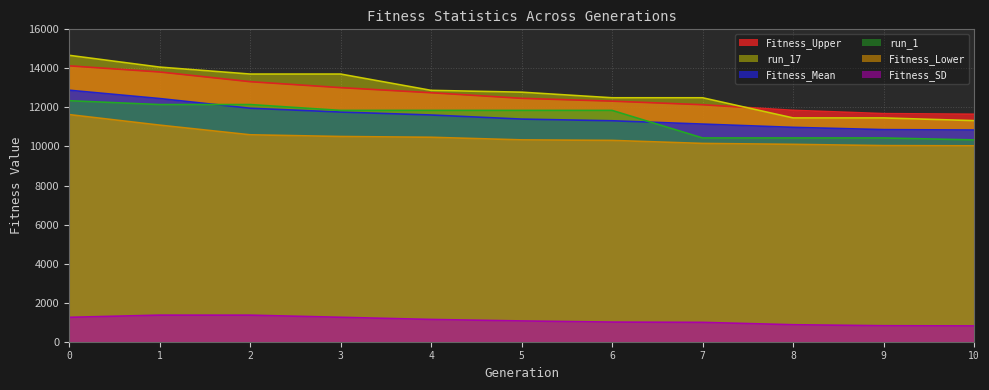

Where is Fitness_SD nearest to the value 1085?

5